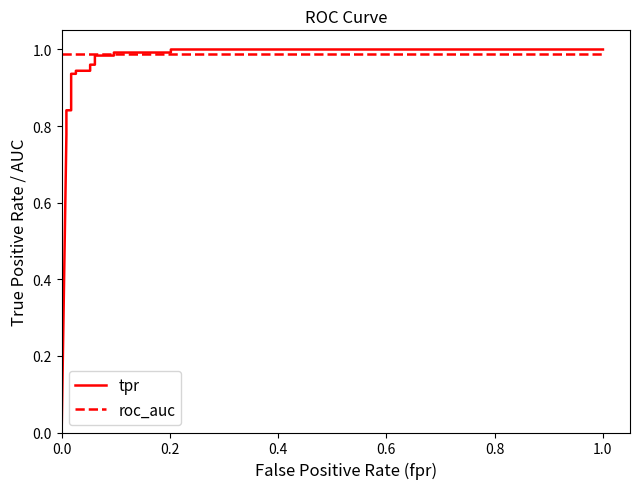

True or false: tpr and roc_auc cross at least once.

True